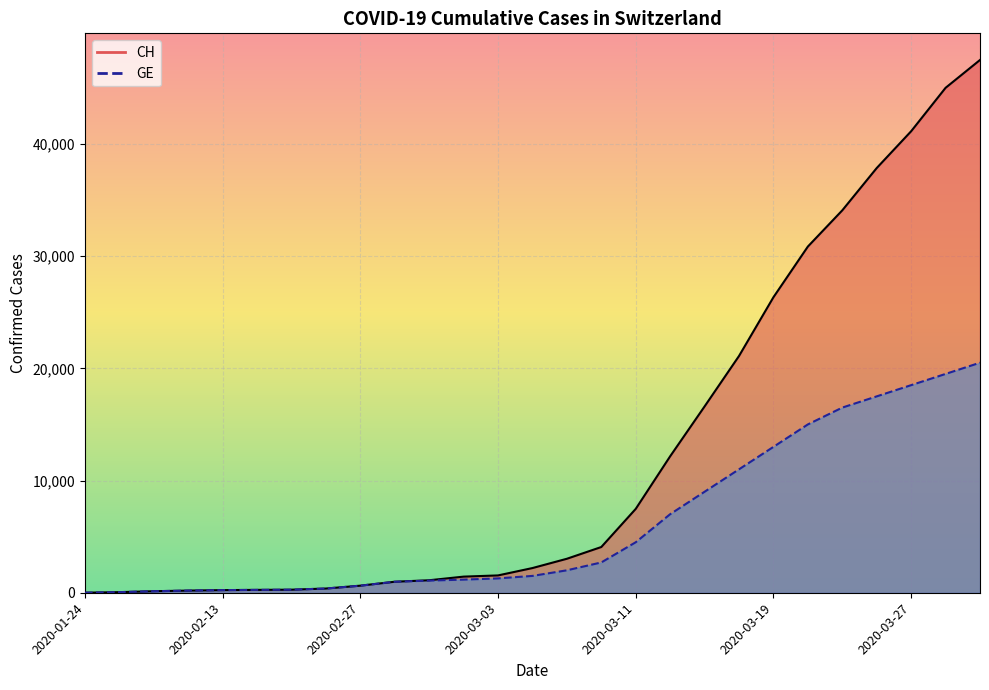

What is the minimum value for CH?

4